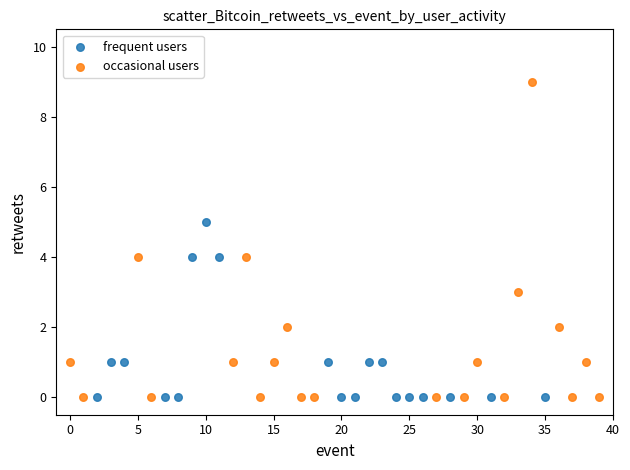

Which series reaches the maximum Y coordinate?

occasional users